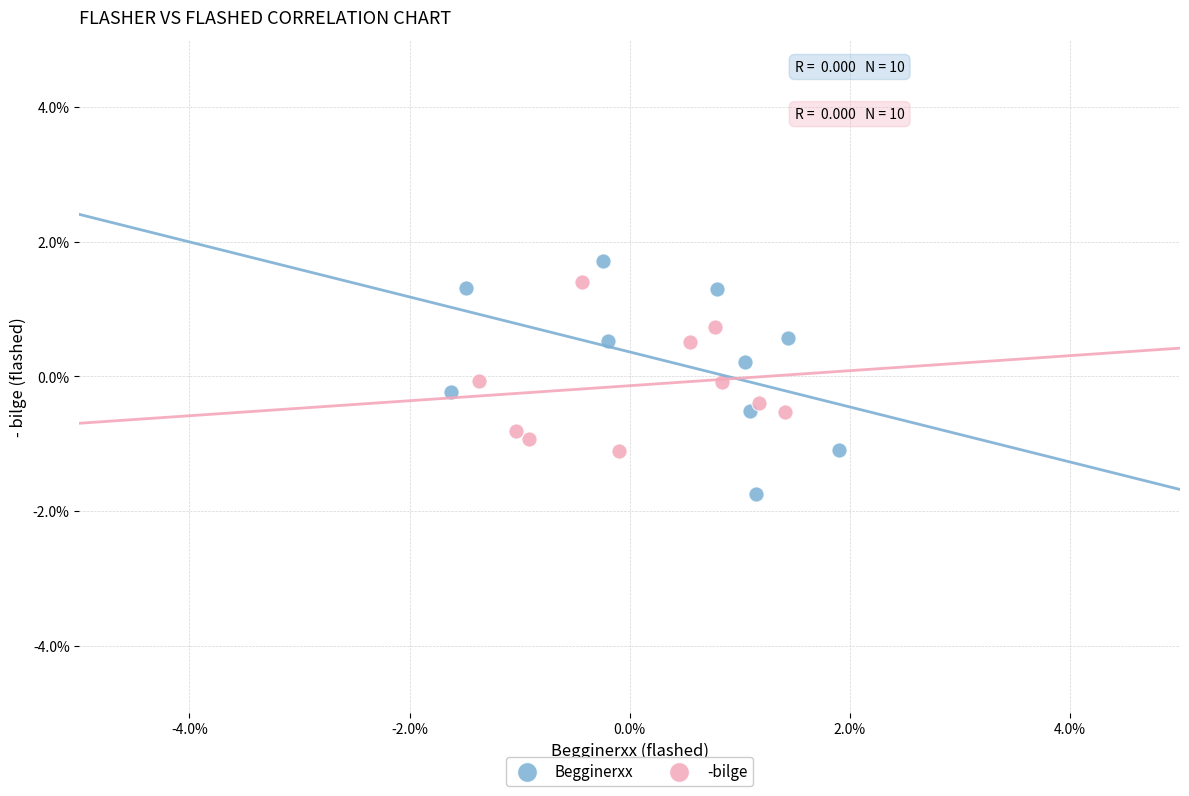

Which series has the widest spread of Y values?

Begginerxx